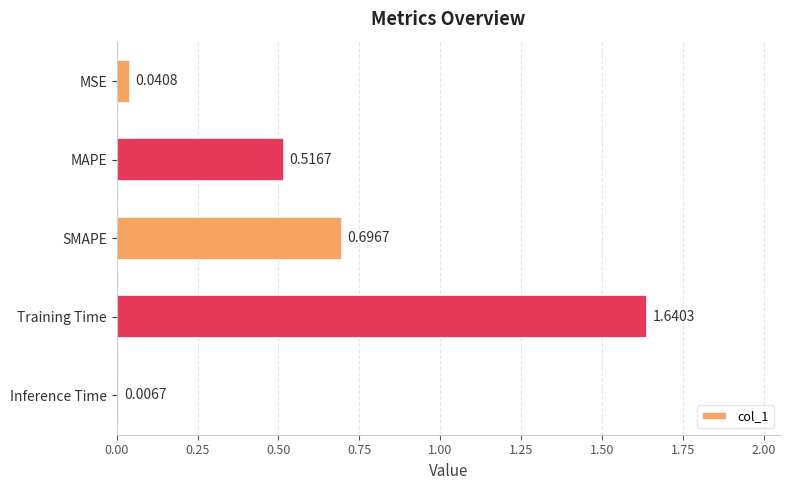

At which category does the chart reach its peak across all series?

Training Time